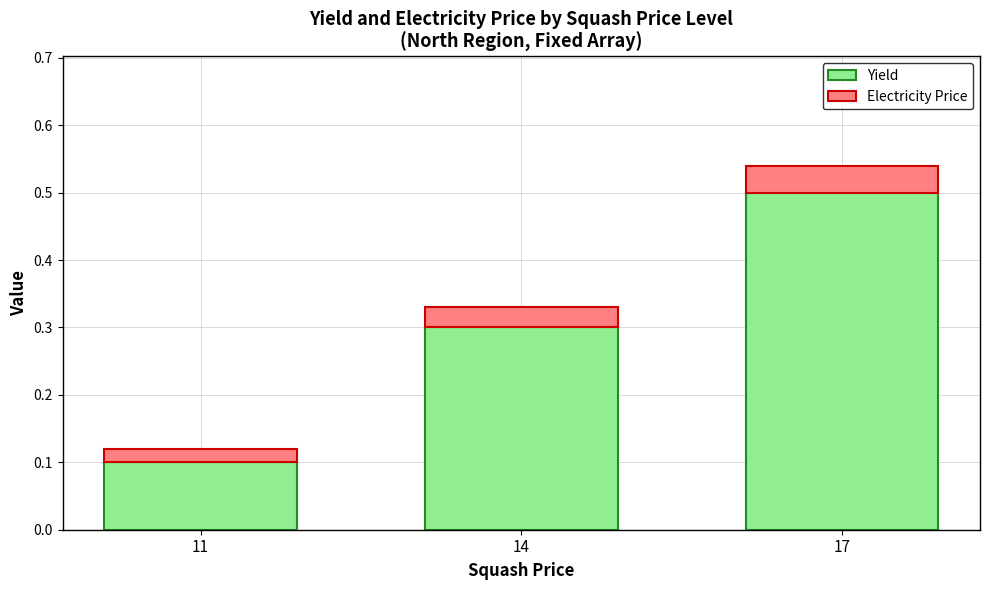

What is the sum of the Yield values at 14 and 11?

0.4